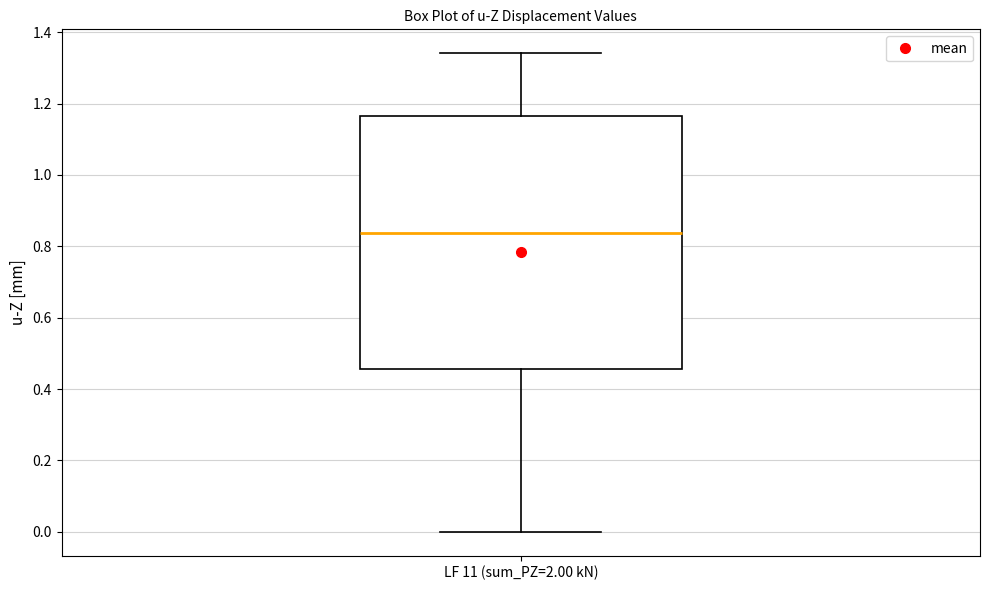

Read this box plot against the y-axis: the position of the median line, the range covered by the box, and the ends of both whiskers. The values are not printed on the chart, so give them approximately, as read against the axis.

median 0.84, box 0.46 to 1.16, whiskers 0.00 to 1.34